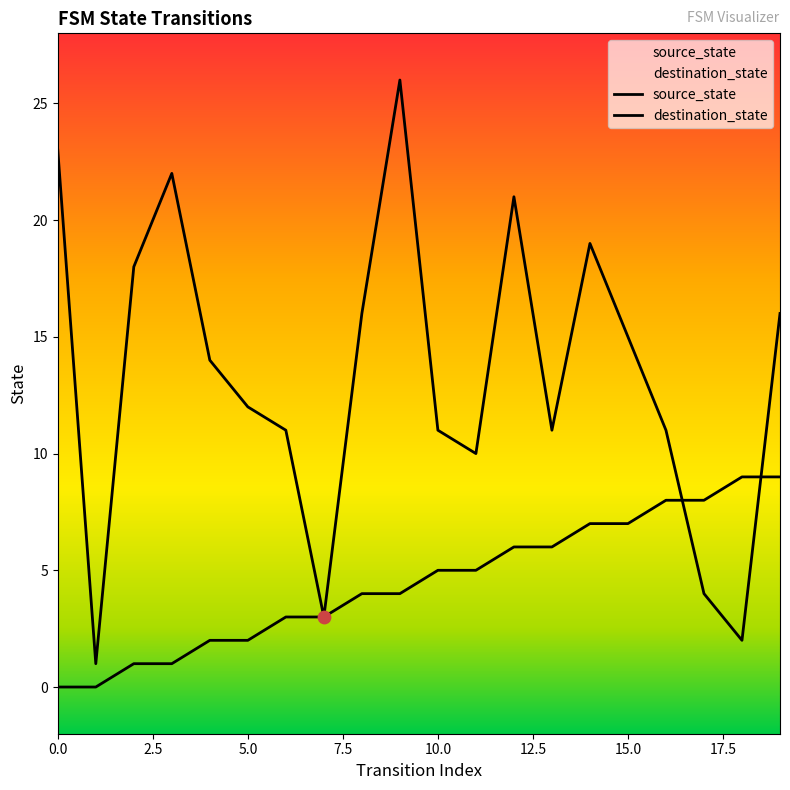

Is the value of destination_state at 12 greater than the value of source_state at 7?

Yes